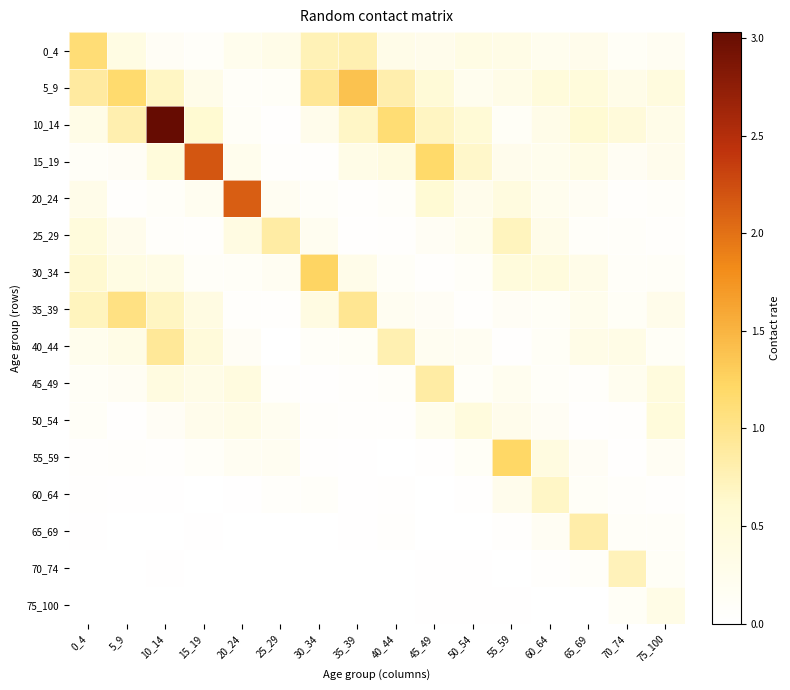

Which has a higher value, 50_54 or 65_69?

50_54